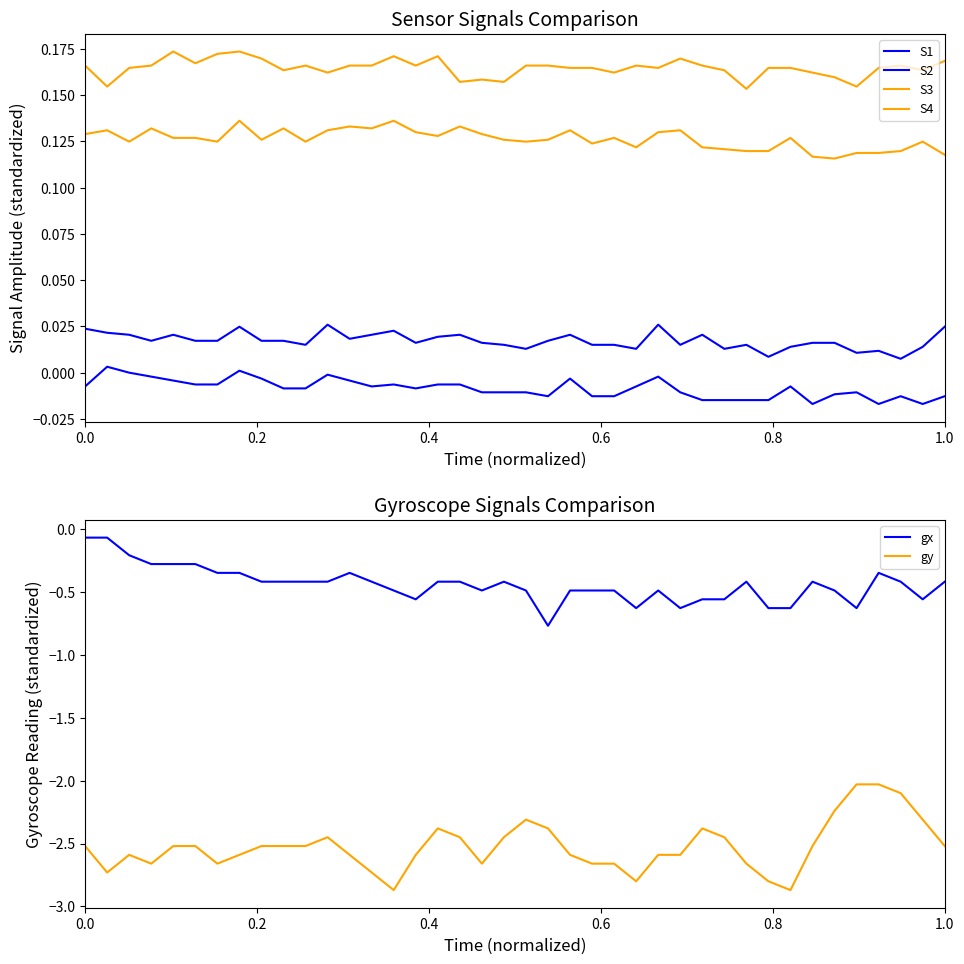

True or false: gy and gx cross at least once.

False